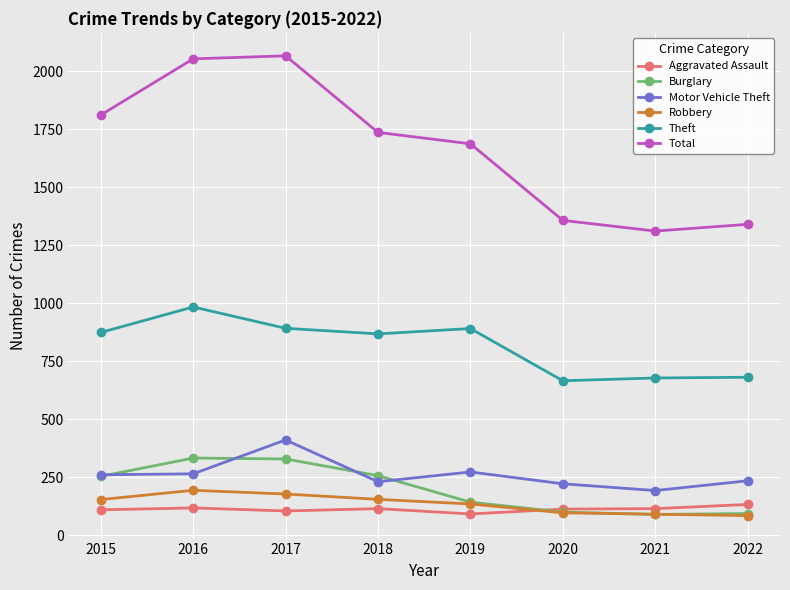

What is the smallest value displayed?

85